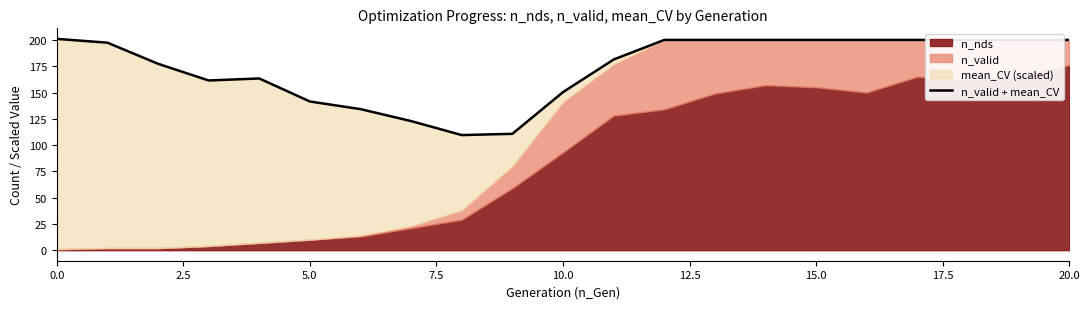

What is the sum of the values at 19 and 15?

400.0